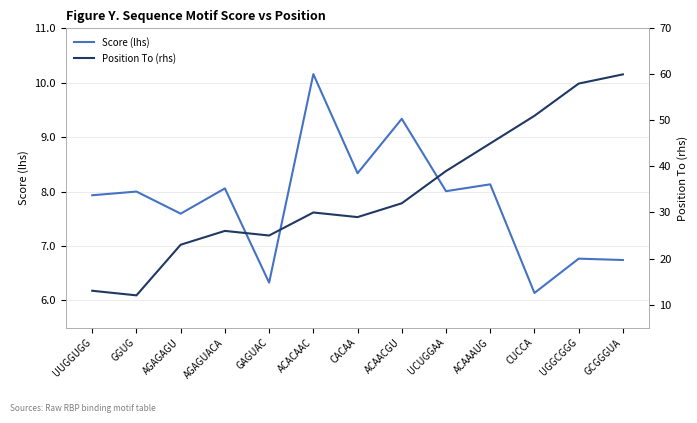

List the series in order of their peak value, lowest first.

Score (lhs), Position To (rhs)